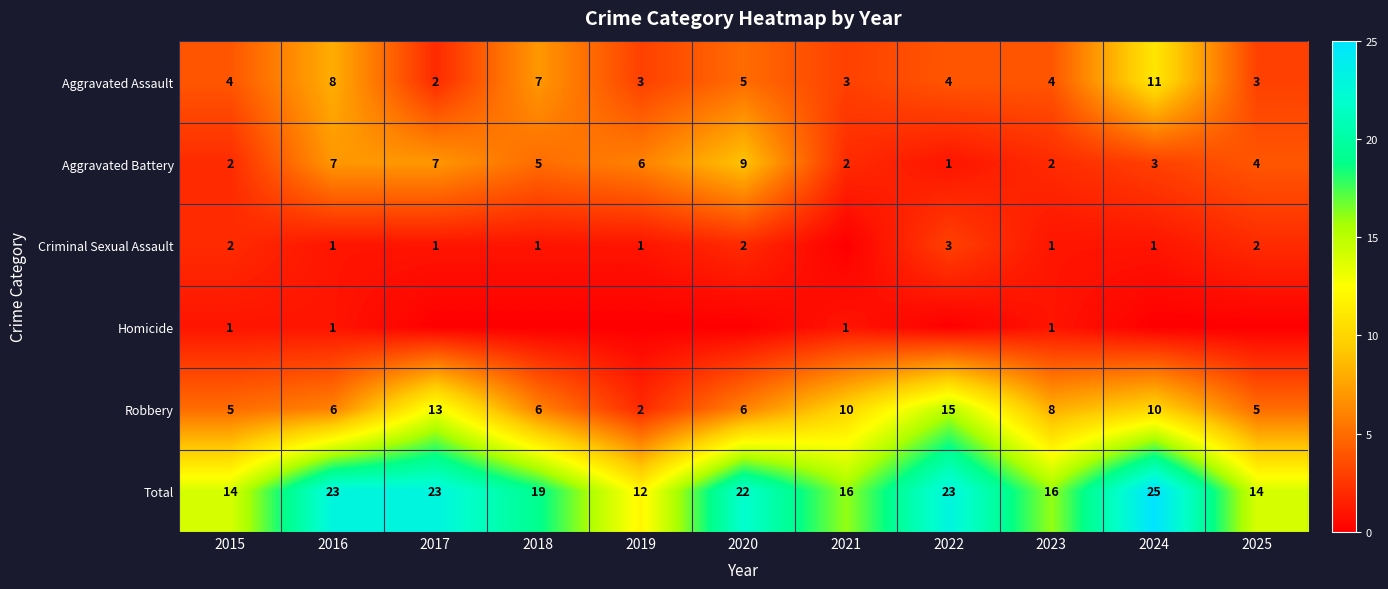

Is the value of Total at 2016 greater than the value of Aggravated Battery at 2019?

Yes